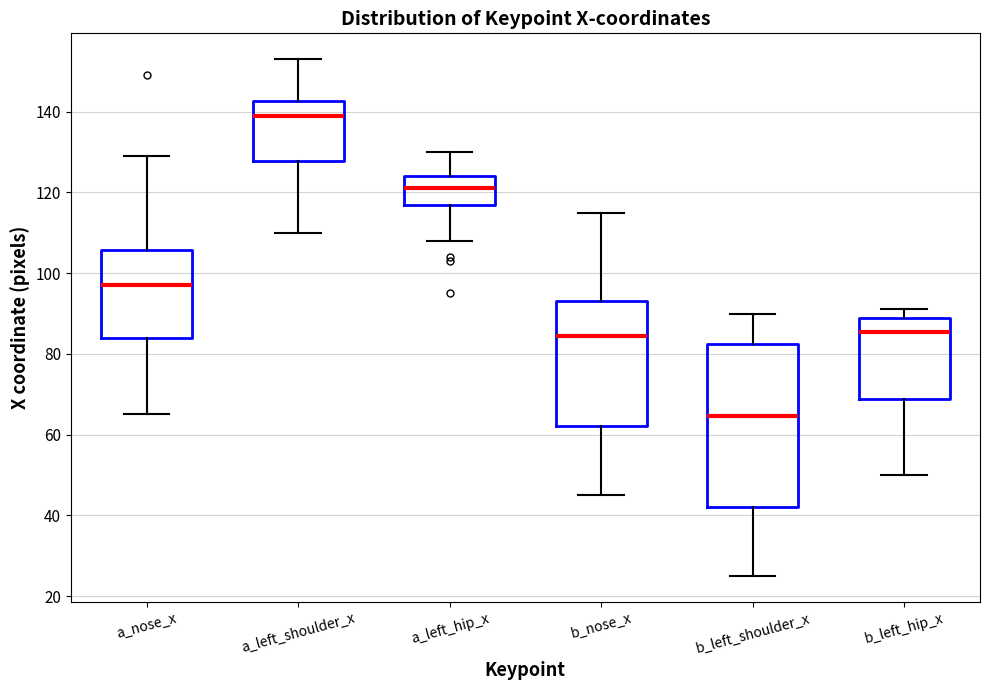

Reading left to right, transcribe this box plot: for each box, give where its median line is, the range the box spans, and where its two whiskers end, as read against the y-axis. The values are not printed on the chart, so give them approximately, as read against the axis.

a_nose_x: median 98, box 84 to 106, whiskers 66 to 130
a_left_shoulder_x: median 140, box 128 to 142, whiskers 110 to 154
a_left_hip_x: median 122, box 118 to 124, whiskers 108 to 130
b_nose_x: median 84, box 62 to 94, whiskers 46 to 116
b_left_shoulder_x: median 64, box 42 to 82, whiskers 26 to 90
b_left_hip_x: median 86, box 68 to 90, whiskers 50 to 92